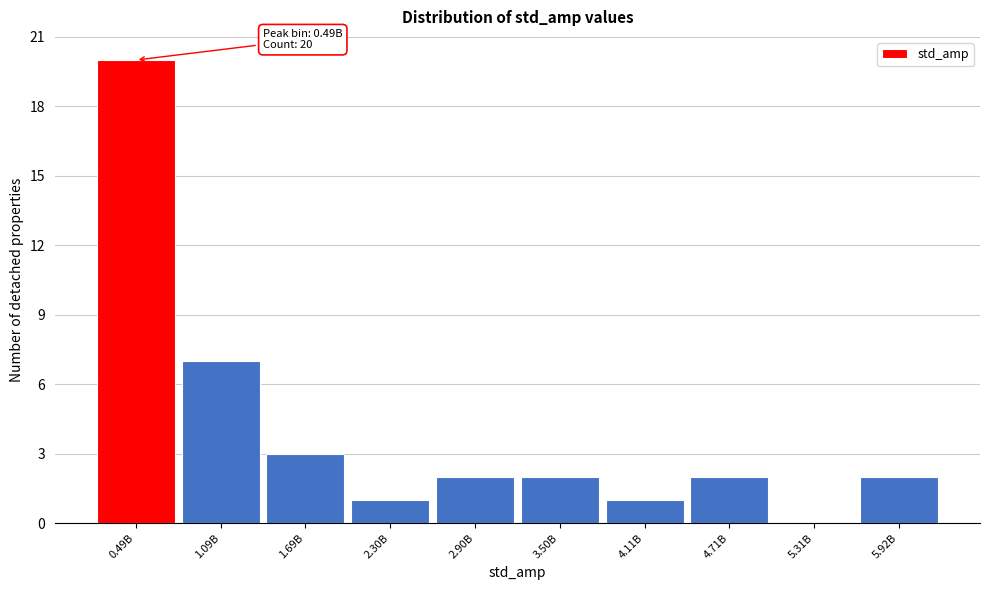

Reading left to right, list all the values displayed in this chart.

0.49B=20	1.09B=7	1.69B=3	2.30B=1	2.90B=2	3.50B=2	4.11B=1	4.71B=2	5.31B=0	5.92B=2